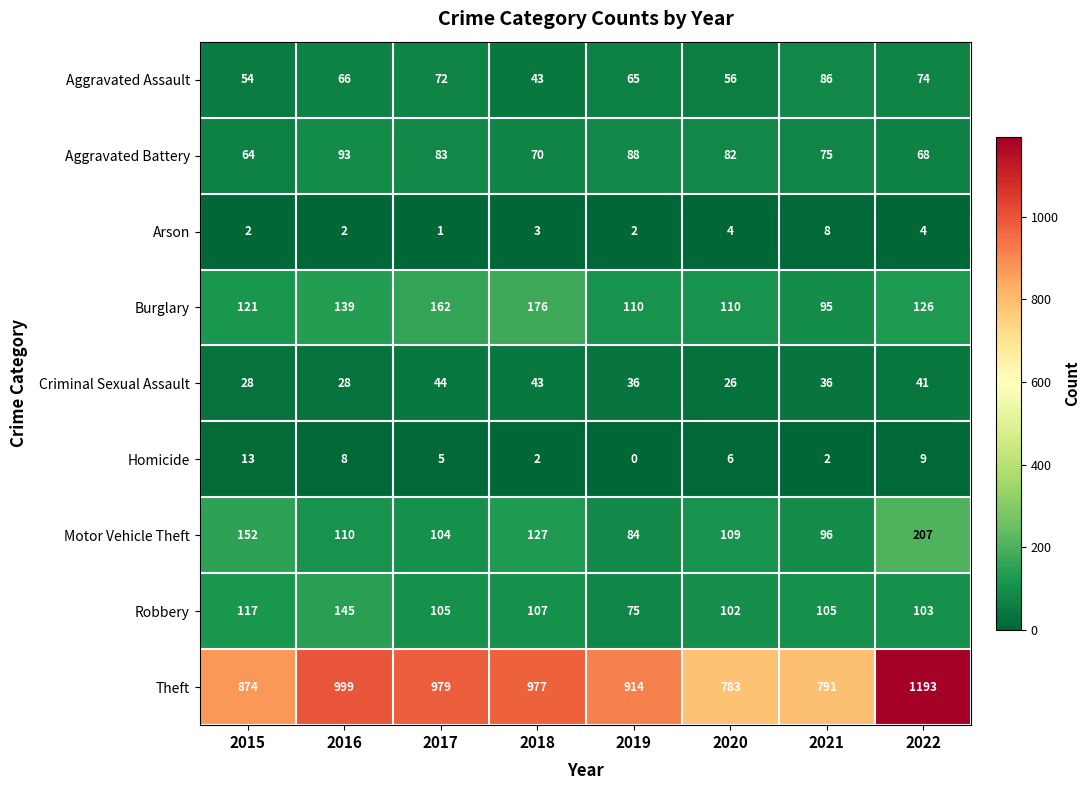

True or false: Homicide has a value of 9 at 2022.

True